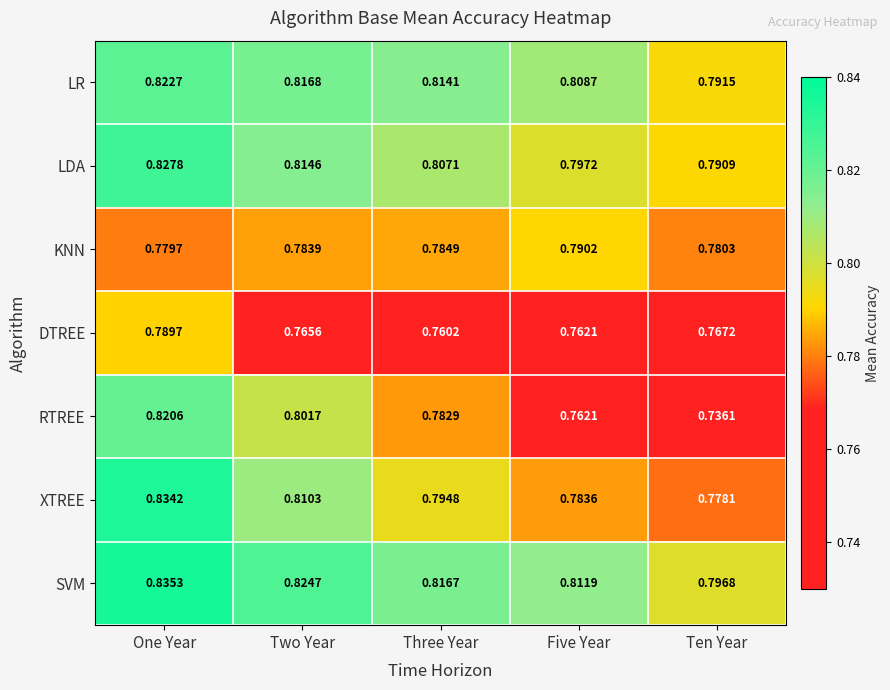

At how many categories does at least one series exceed 0?

5